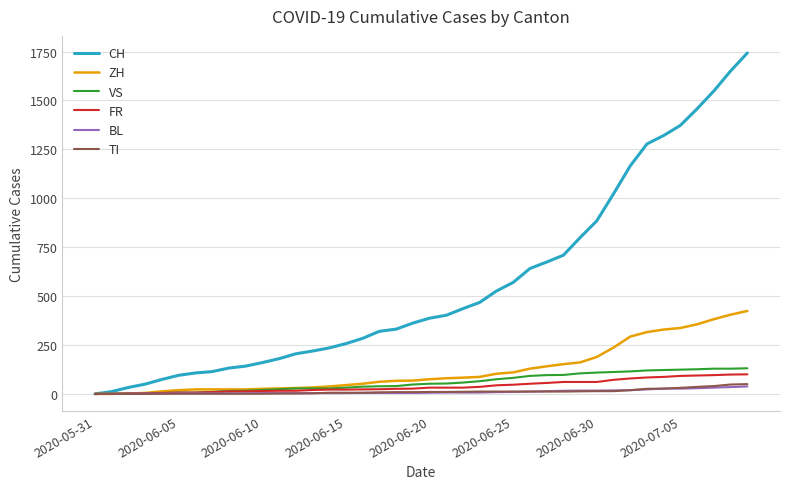

Which series has the widest spread of values?

CH